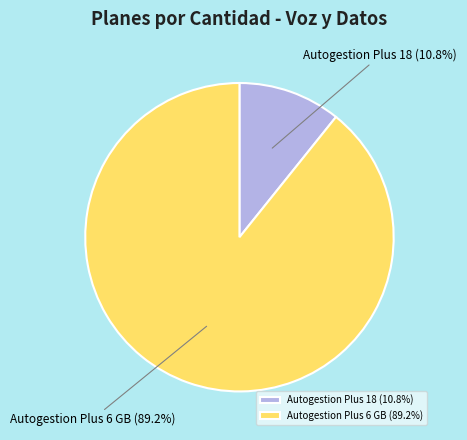

Is it true that Autogestion Plus 18 is 11% of the pie?

True